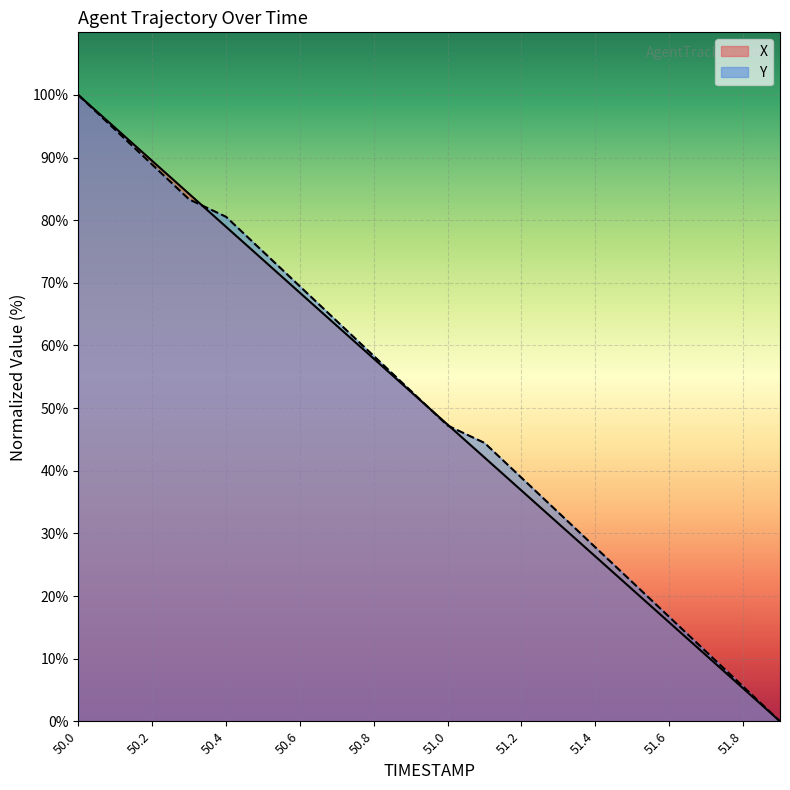

List the series in order of their peak value, lowest first.

X, Y